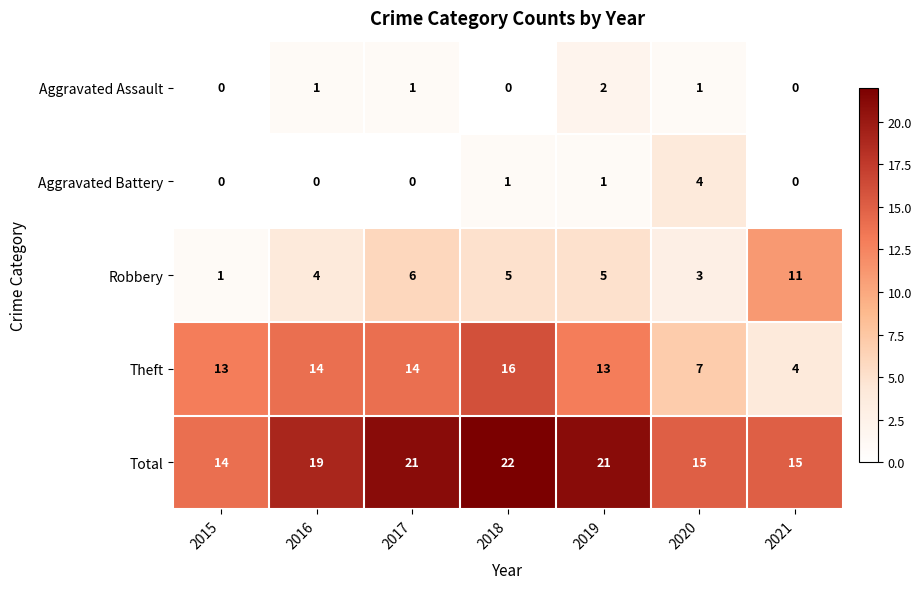

What is the sum of all Aggravated Assault values?

5